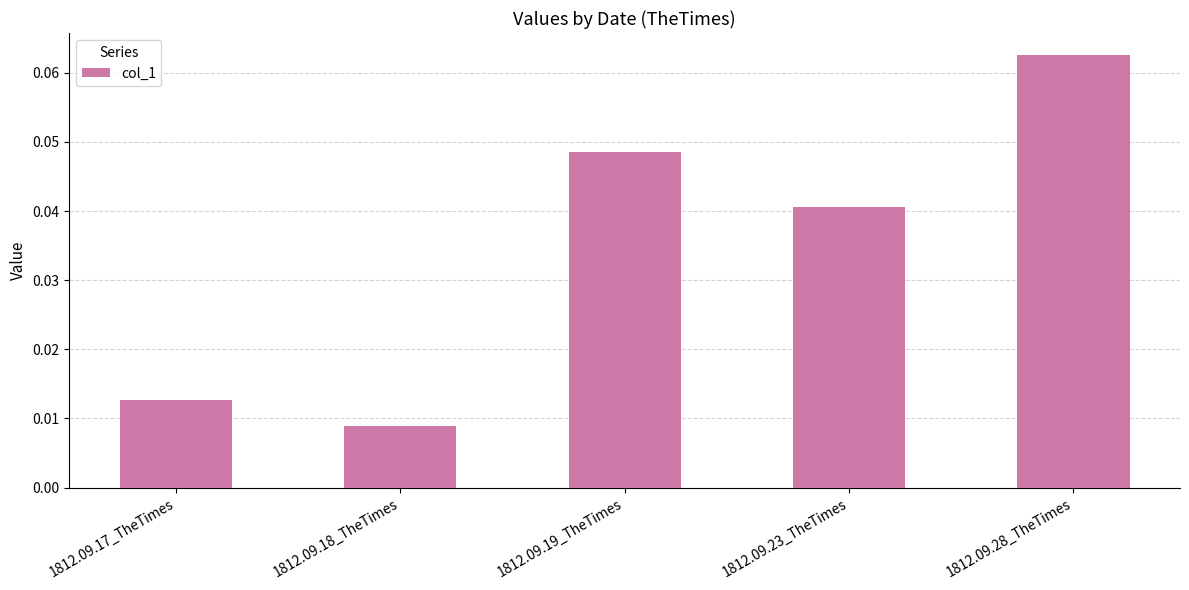

The chart shows a value of 0.1 at 1812.09.23_TheTimes. True or false?

False